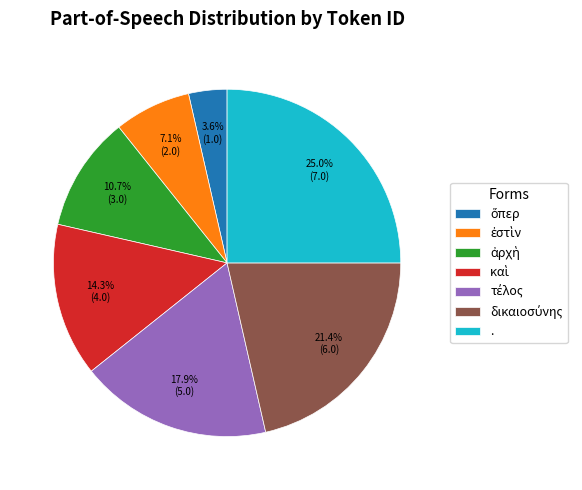

Does any single category account for the majority?

No